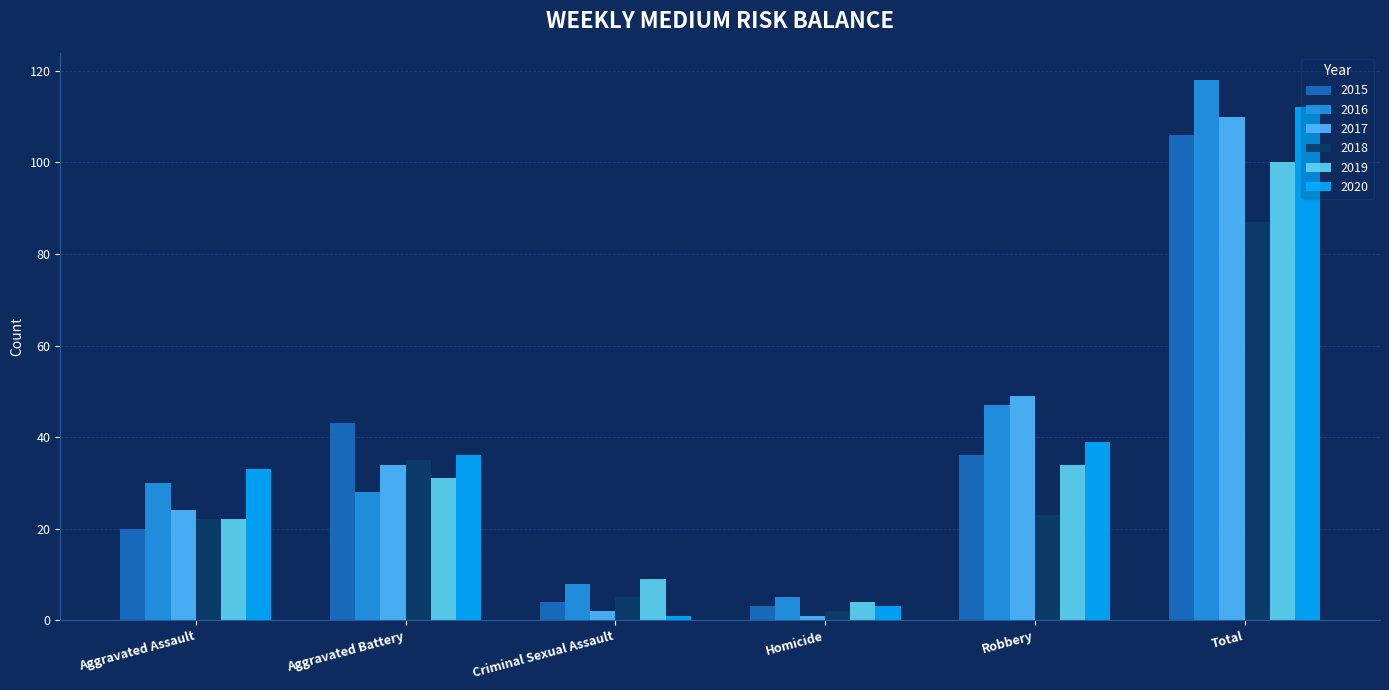

What is the average value of the 2018 series?

29